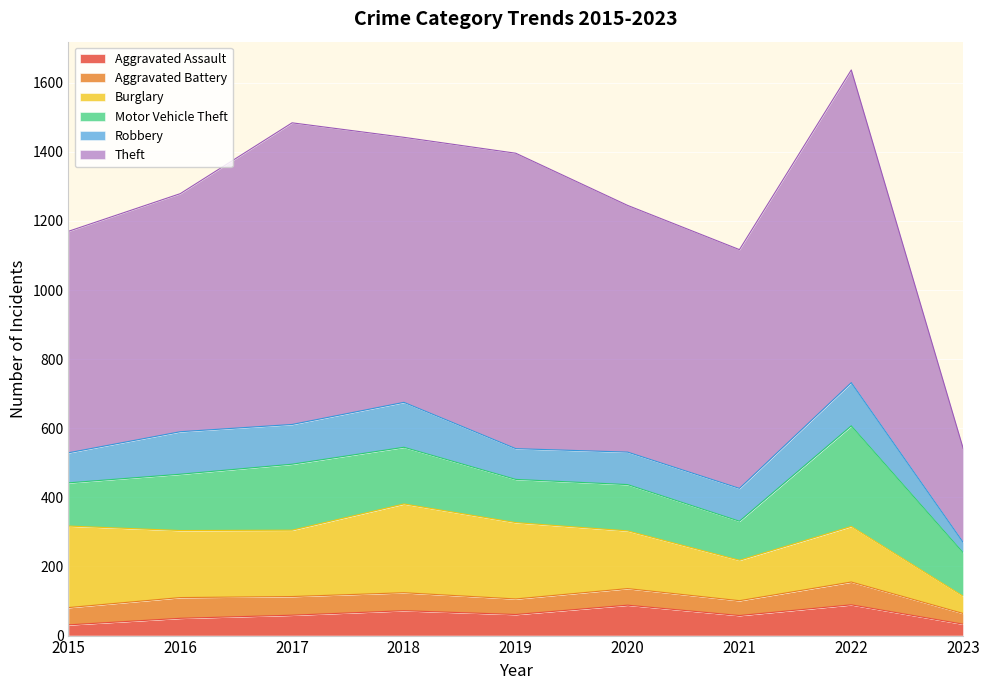

True or false: Theft and Motor Vehicle Theft cross at least once.

False